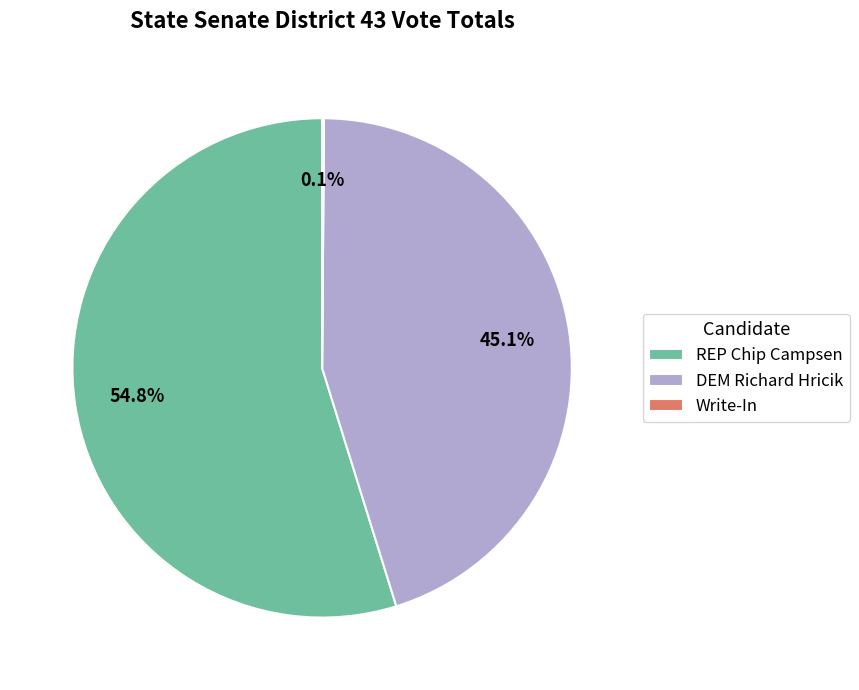

What portion of the pie excludes DEM Richard Hricik?

54.9%